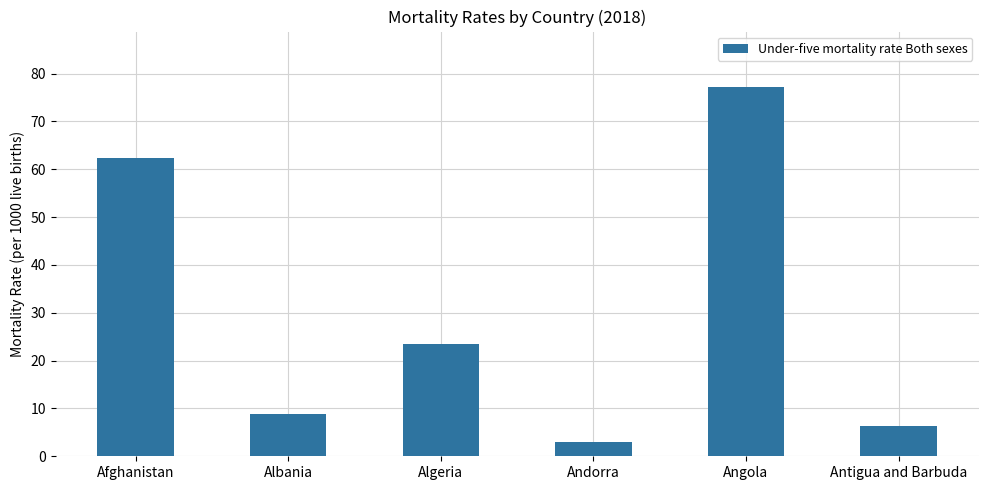

What is the label of the 2nd bar from the right?

Angola